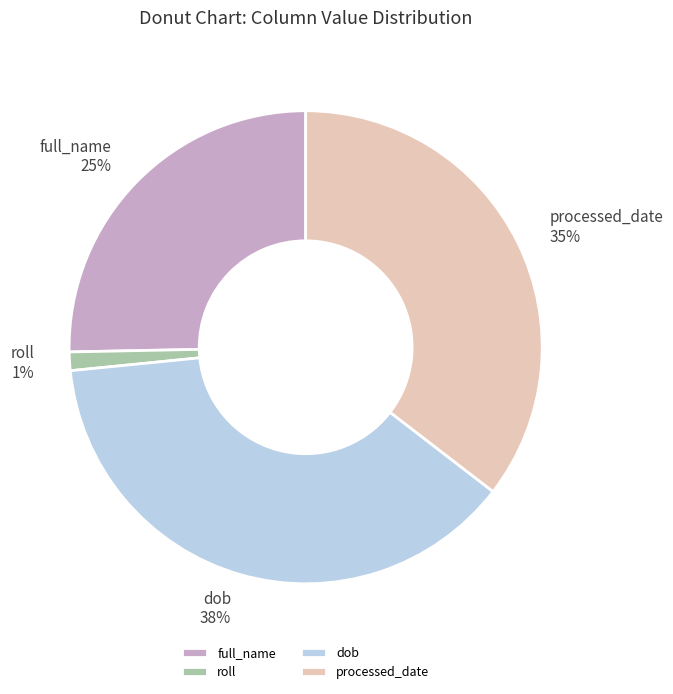

The roll slice represents 23% of the pie. True or false?

False